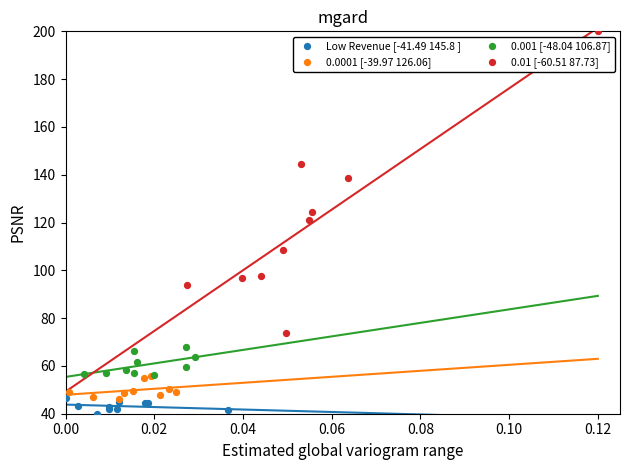

Which series reaches the maximum Y coordinate?

0.01 [-60.51 87.73]